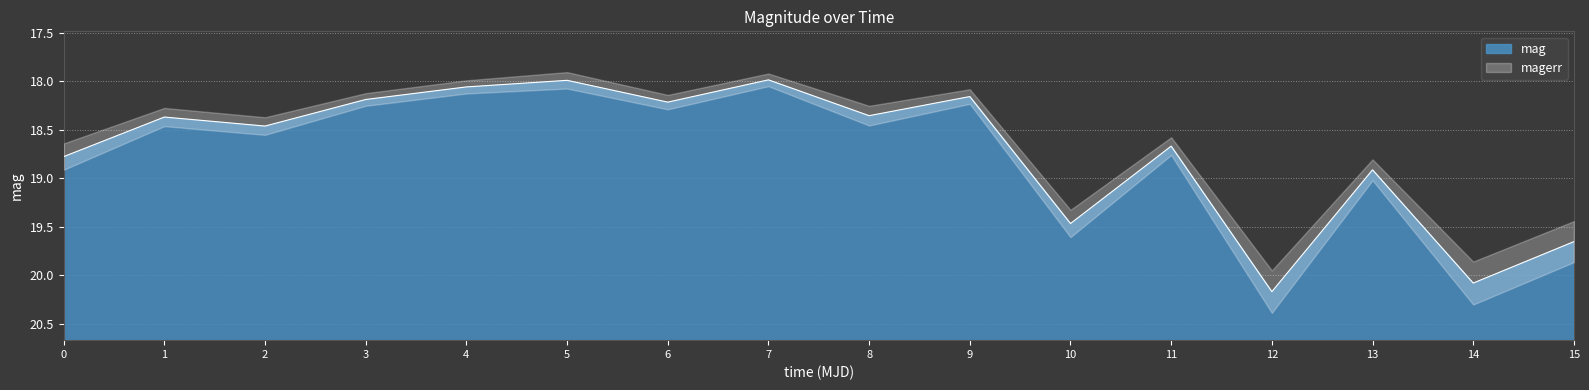

True or false: mag has a value of 11.1 at 2.

False